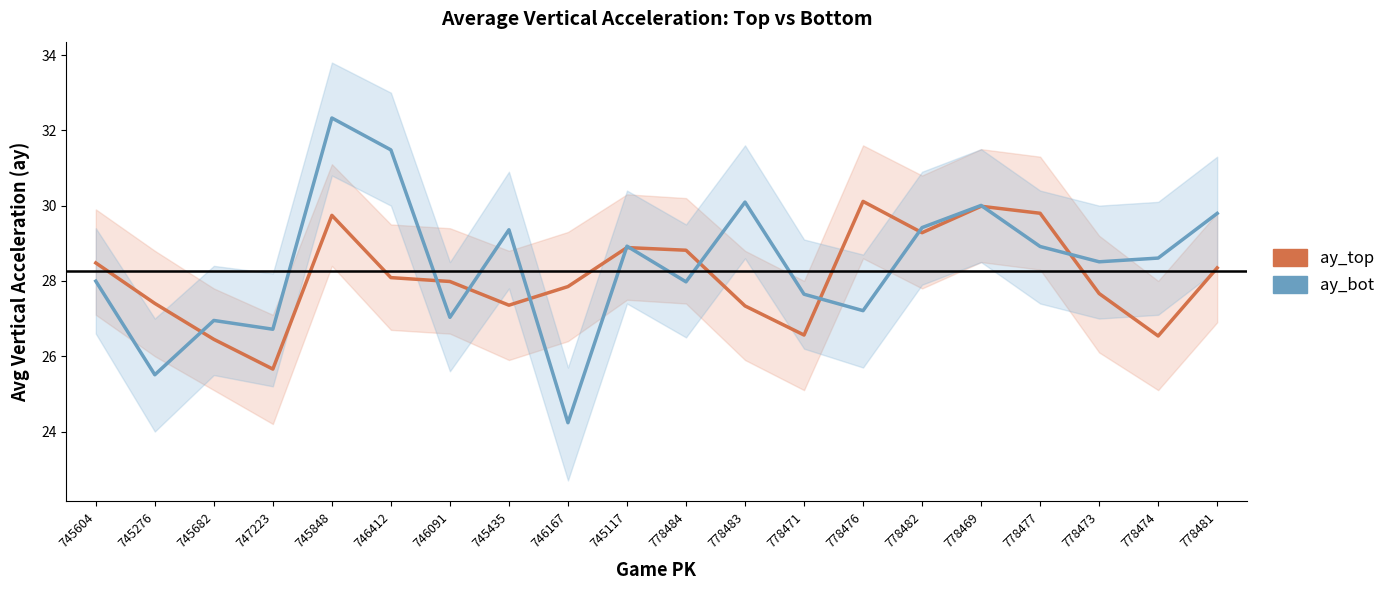

Reading right to left, transcribe all the data shown in this chart.

ay_top: 28.3	26.5	27.7	29.8	30.0	29.3	30.1	26.6	27.3	28.8	28.9	27.8	27.4	28.0	28.1	29.7	25.7	26.4	27.4	28.5
ay_bot: 29.8	28.6	28.5	28.9	30.0	29.4	27.2	27.6	30.1	28.0	28.9	24.2	29.4	27.0	31.5	32.3	26.7	27.0	25.5	28.0